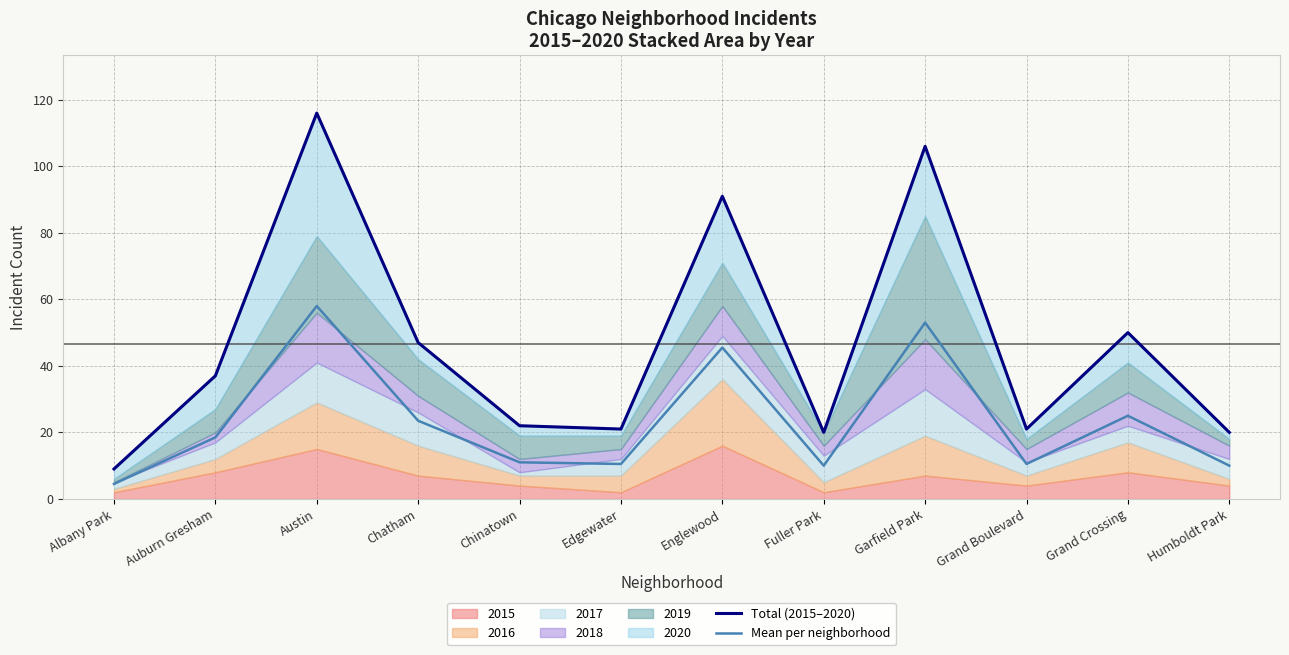

What is the difference between the Mean per neighborhood values at Chinatown and Albany Park?

6.5